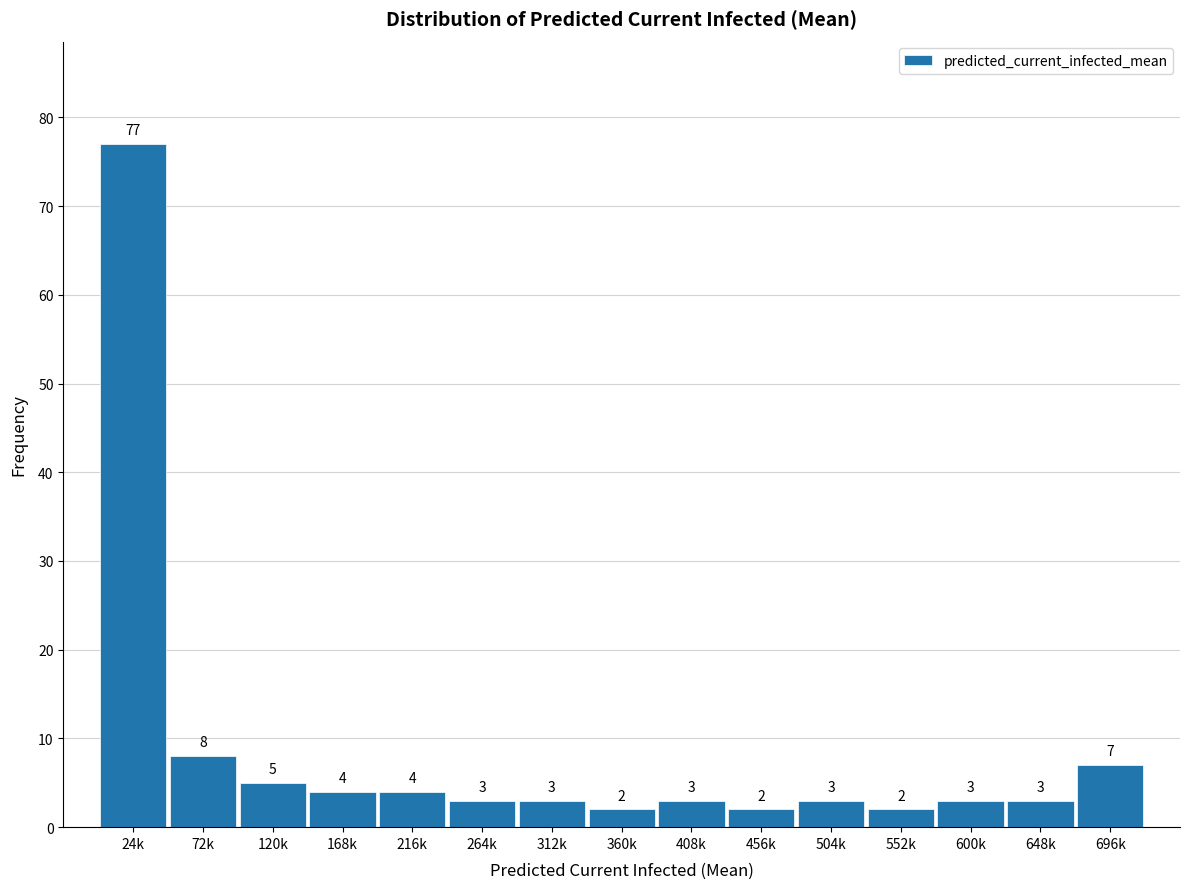

Reading left to right, what are all the values shown in this chart?

77	8	5	4	4	3	3	2	3	2	3	2	3	3	7